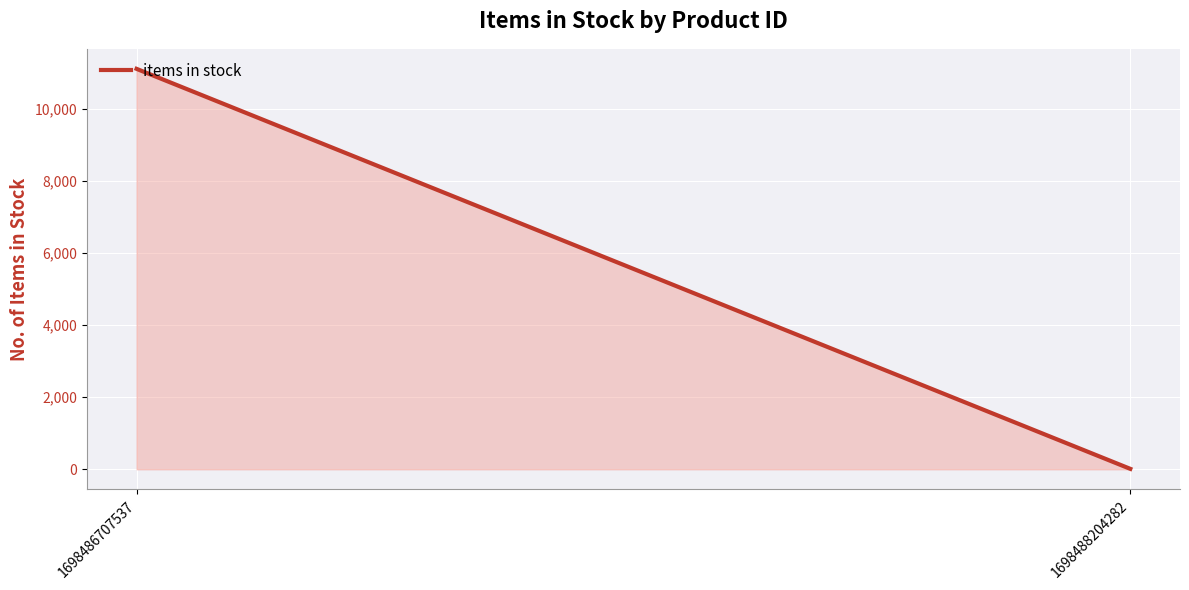

Rank the categories by value from lowest to highest.

1698488204282, 1698486707537